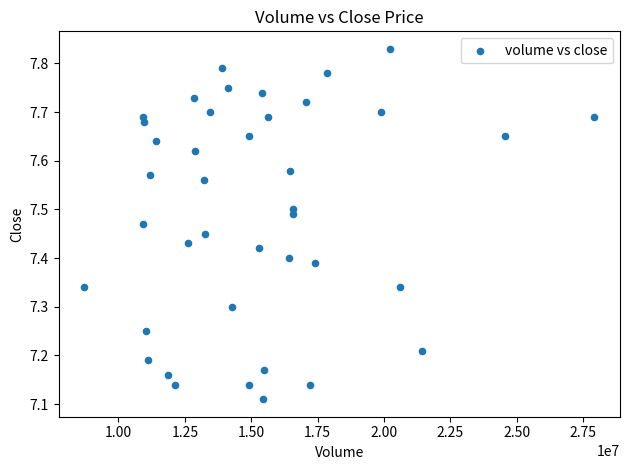

What is the range of X values (max minus min)?

19233046.0